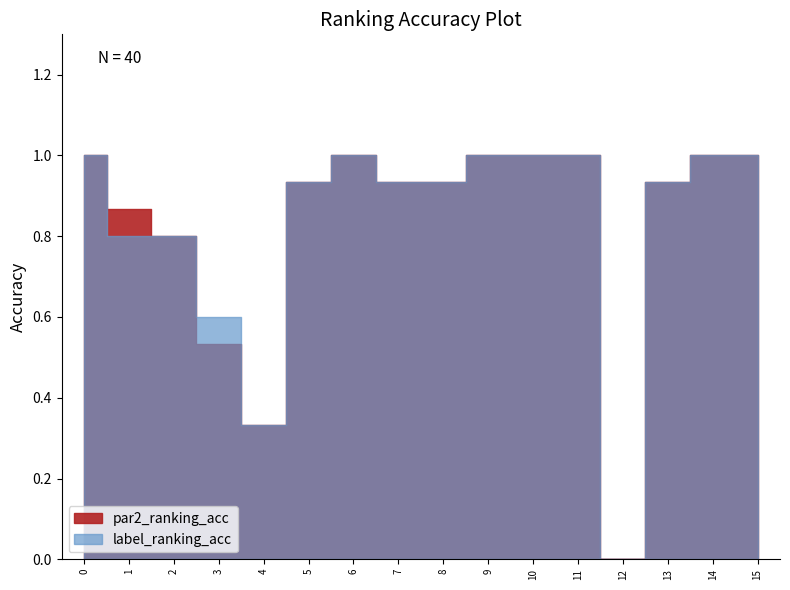

What is the maximum value for par2_ranking_acc?

1.0